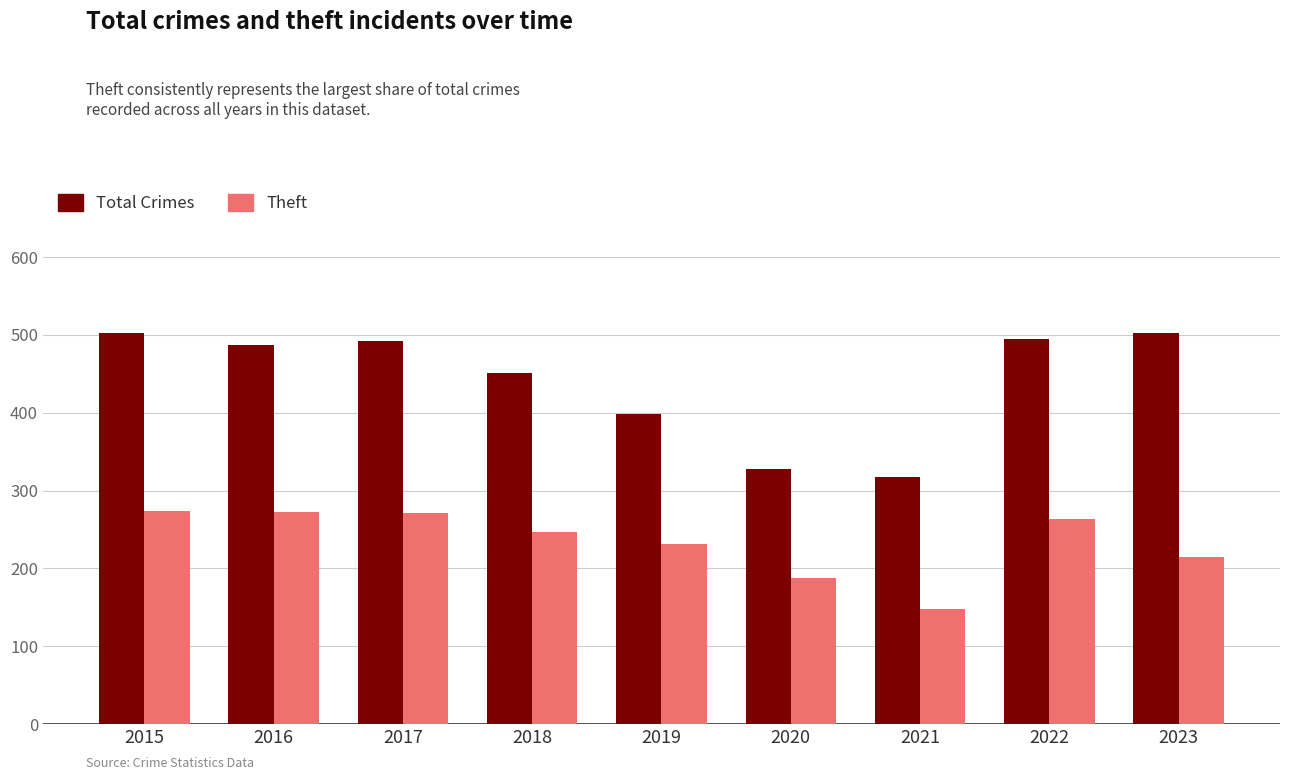

What is the value of the Theft bar at the 4th from the left?

247